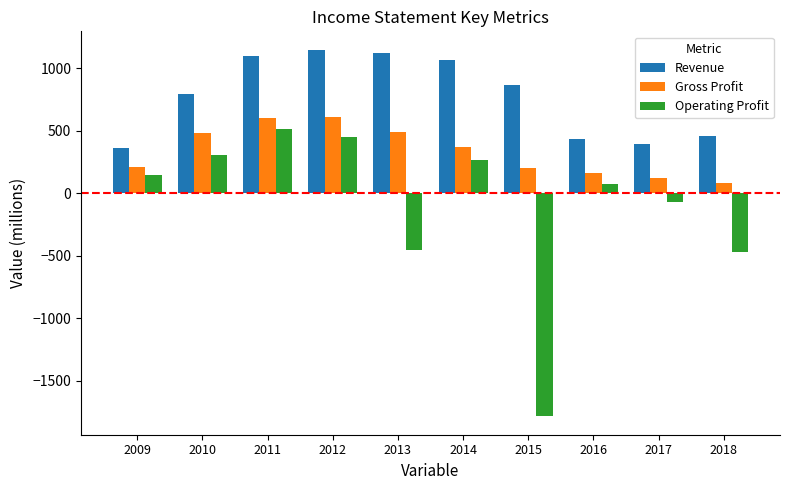

Which series has the largest range (max minus min)?

Operating Profit